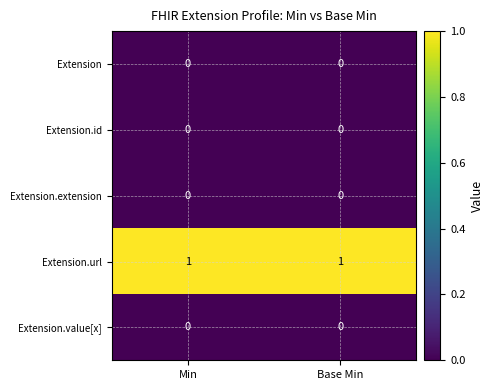

Reading left to right, extract all data points from this chart.

Extension: 0	0
Extension.id: 0	0
Extension.extension: 0	0
Extension.url: 1	1
Extension.value[x]: 0	0